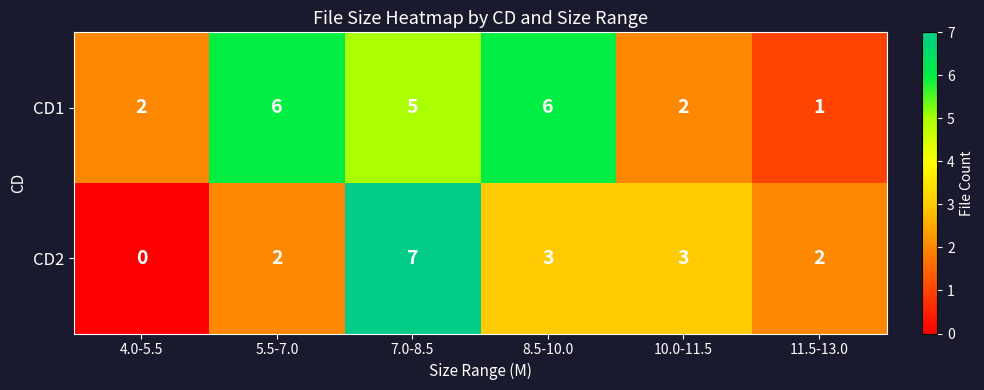

Count the CD1 values in the range 2 to 6.

5